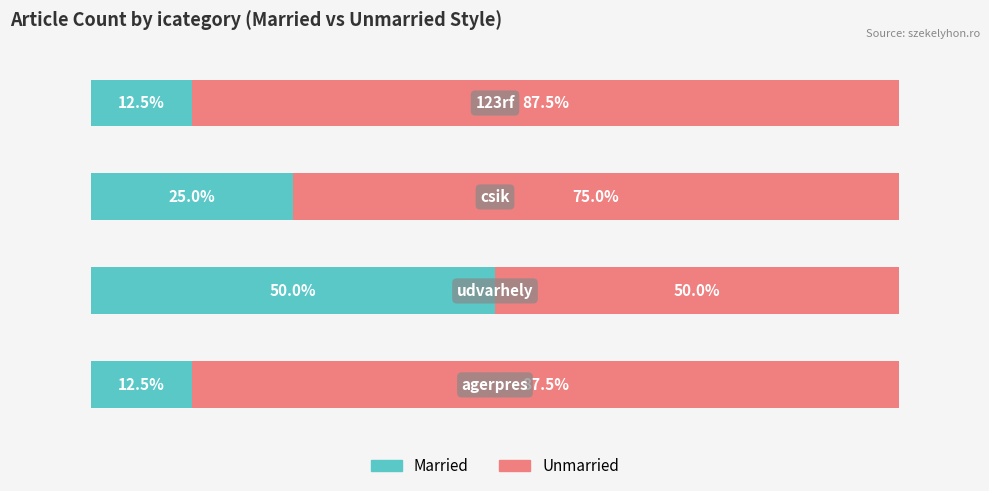

What are all the series names shown in the legend?

Married, Unmarried